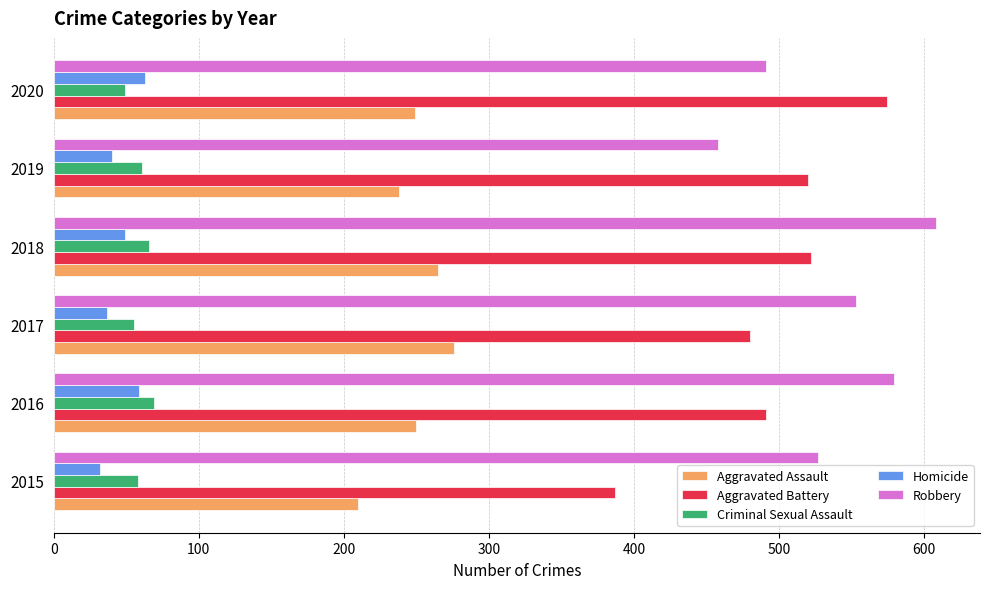

What is the maximum value shown in the chart?

608